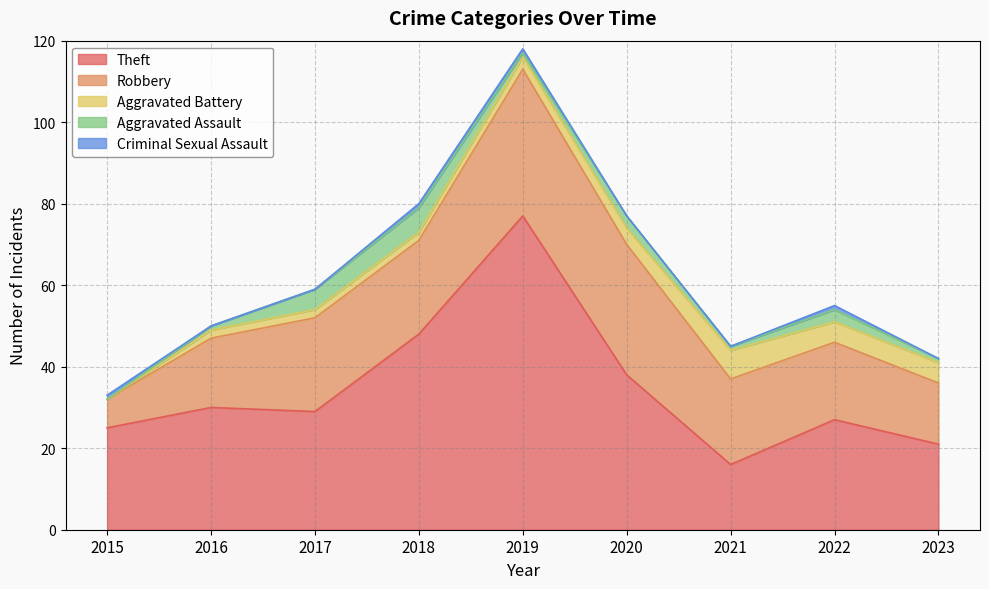

How many Aggravated Assault values are between 1 and 3?

6